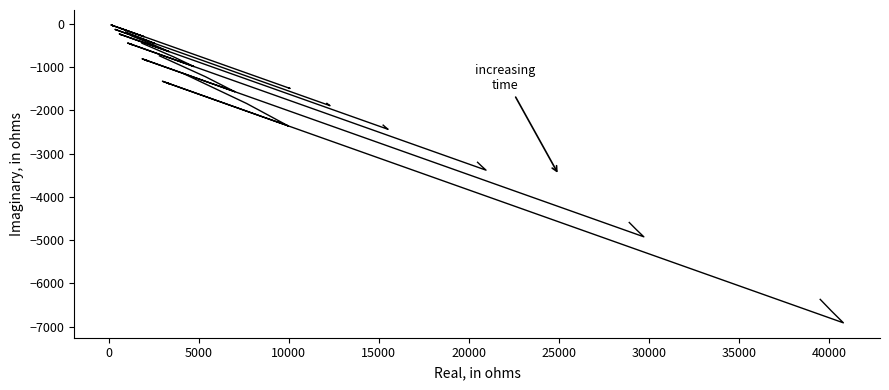

Count the number of categories in the chart.

26